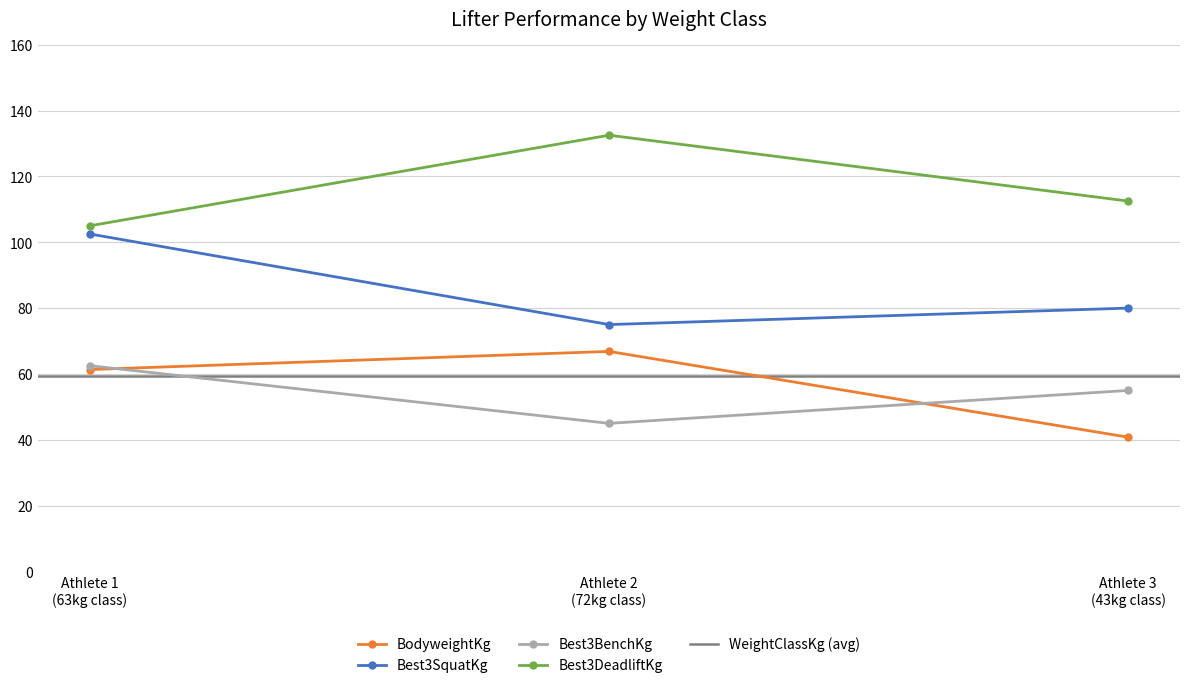

What is the value of the Best3SquatKg point at the 1st from the left?

102.5